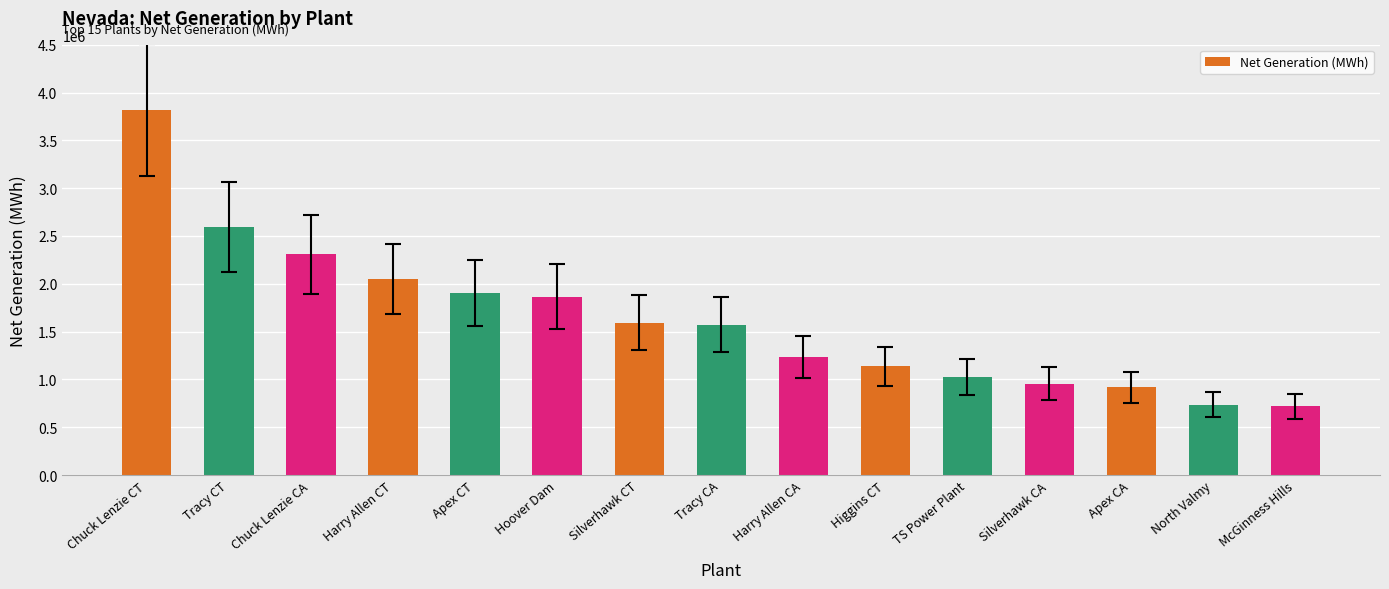

What is the greatest value displayed?

3817150